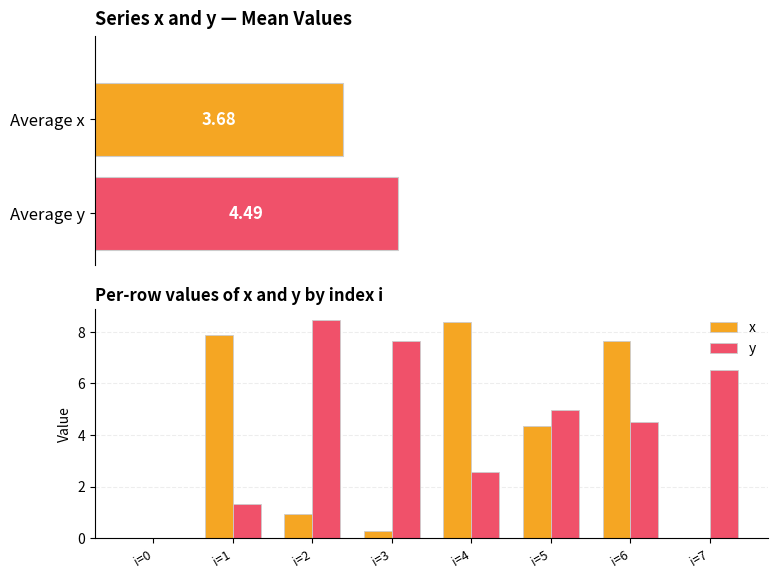

Is the value of x at i=5 greater than the value of y at i=5?

No